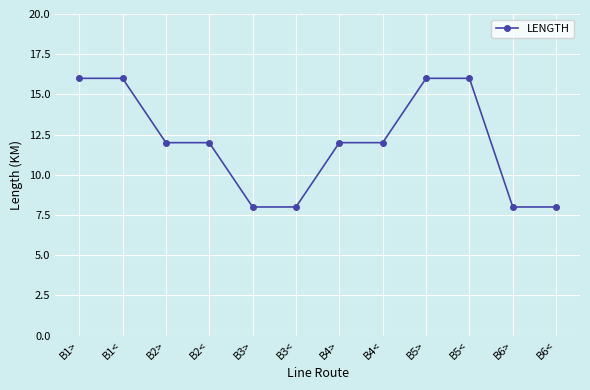

How many distinct data groups are displayed?

1